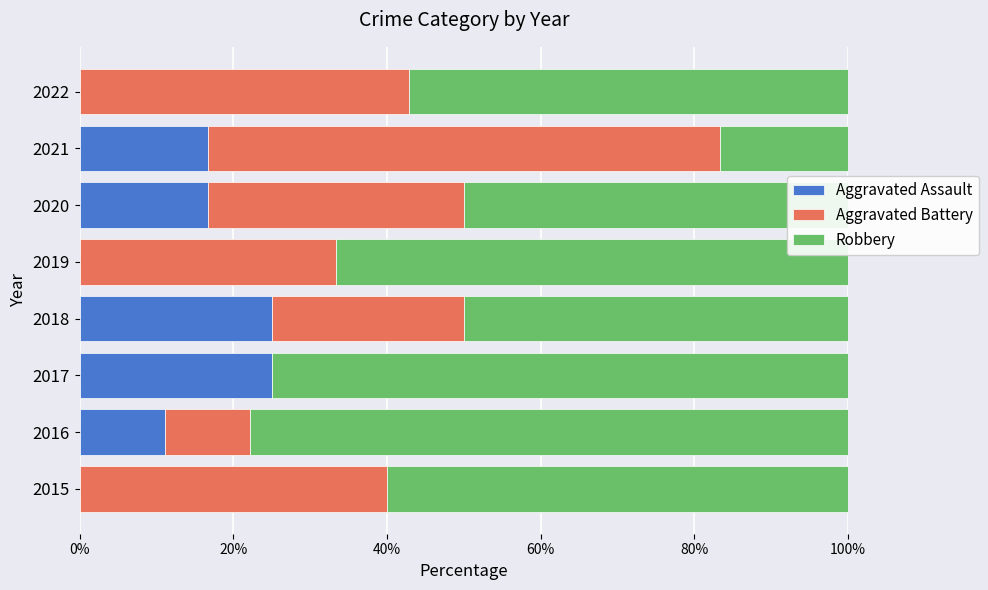

What is the sum of all Aggravated Assault values?

94.4